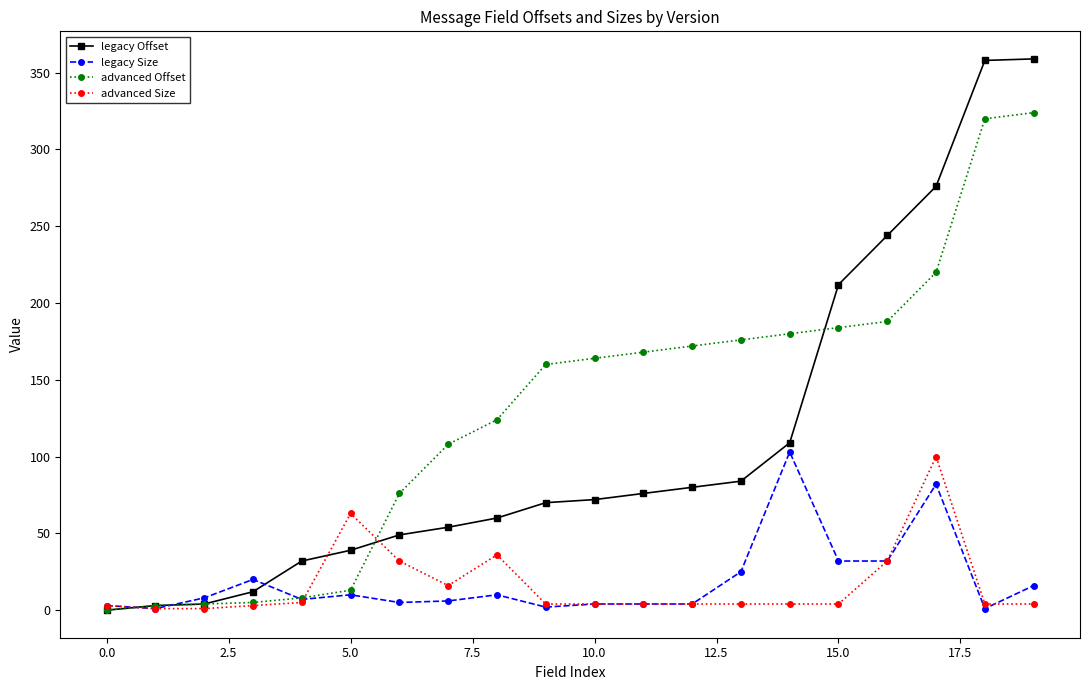

At how many categories does at least one series exceed 251?

3